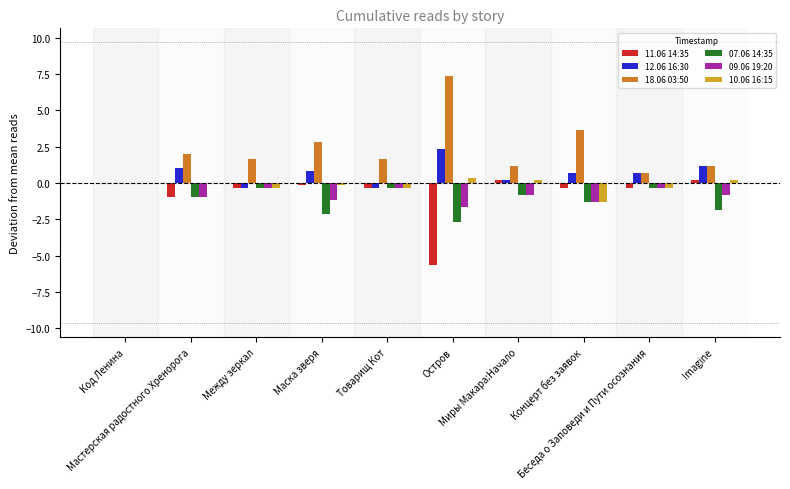

What is the sum of all 09.06 19:20 values?

-7.8